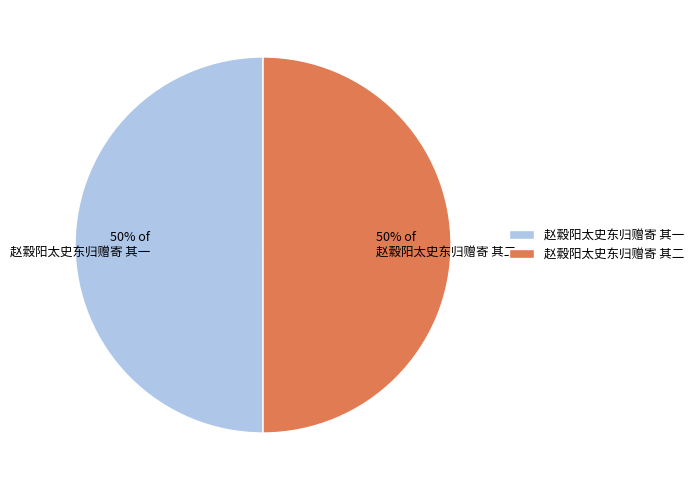

What percentage is the 赵縠阳太史东归赠寄 其一 slice, to the nearest percent?

50%